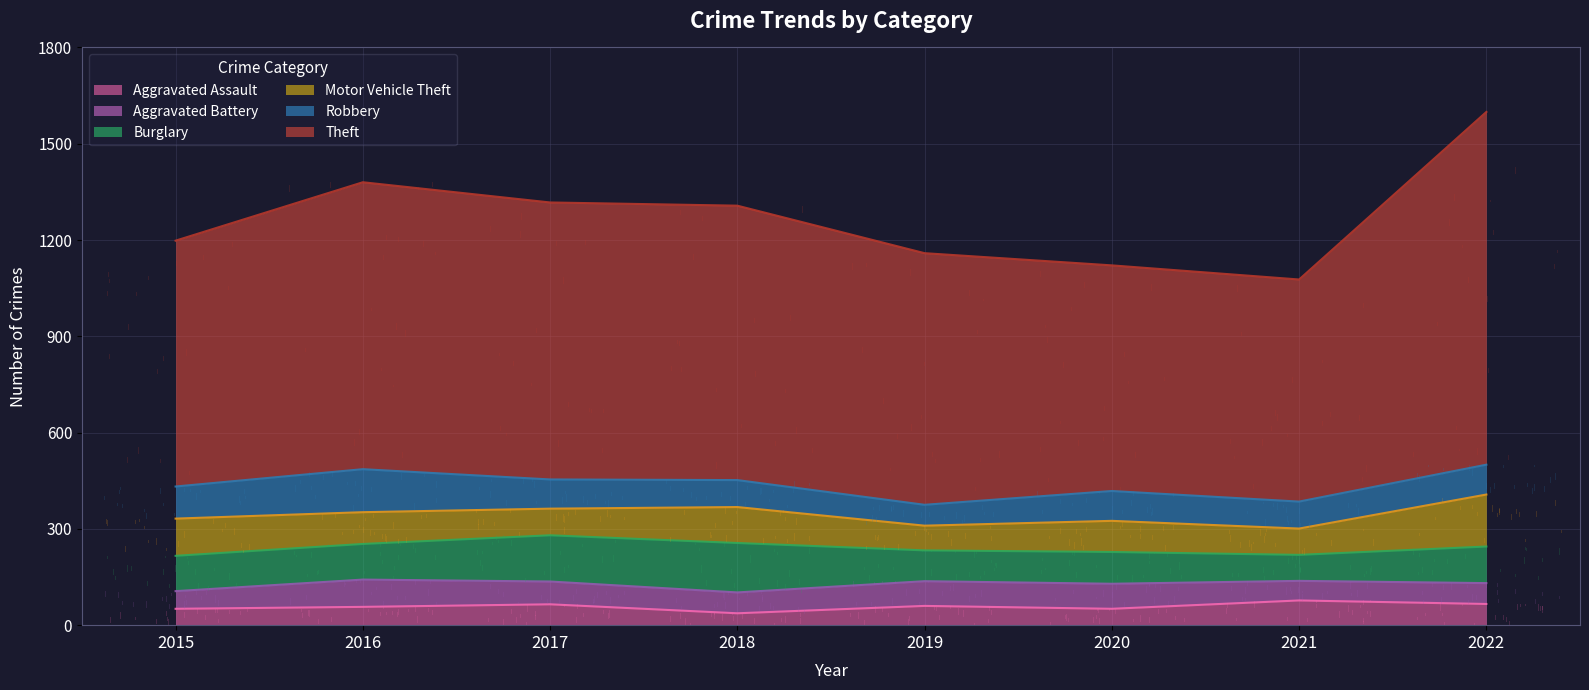

True or false: Theft and Motor Vehicle Theft intersect in this chart.

False